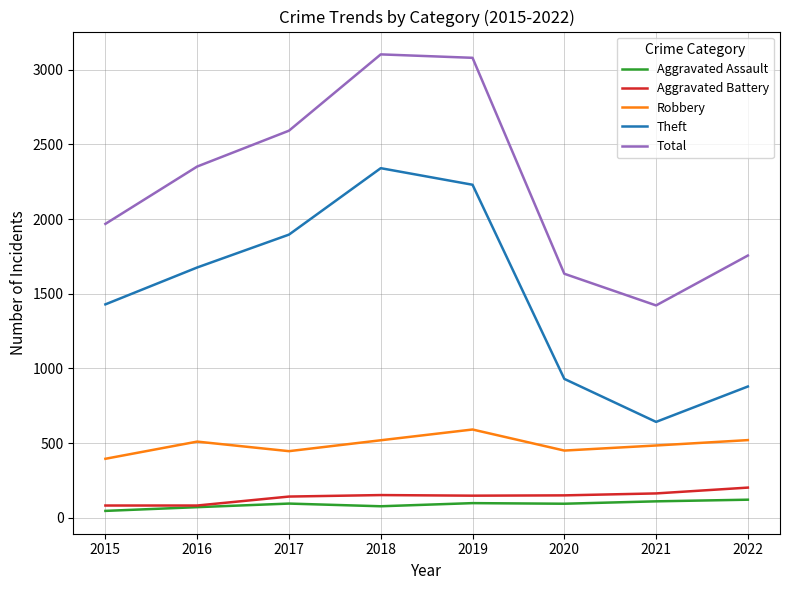

Which series has the largest total across all categories?

Total